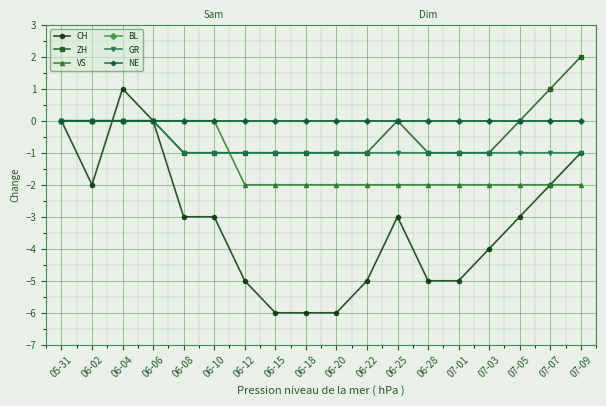

Which category has the highest value across all series?

07-09